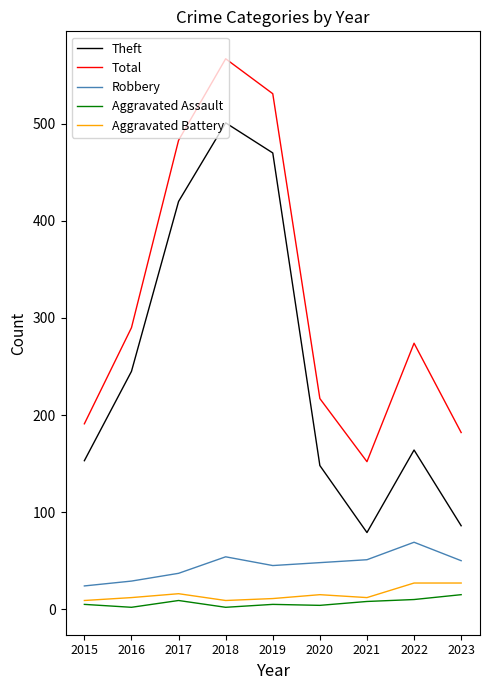

What are all the series names shown in the legend?

Theft, Total, Robbery, Aggravated Assault, Aggravated Battery